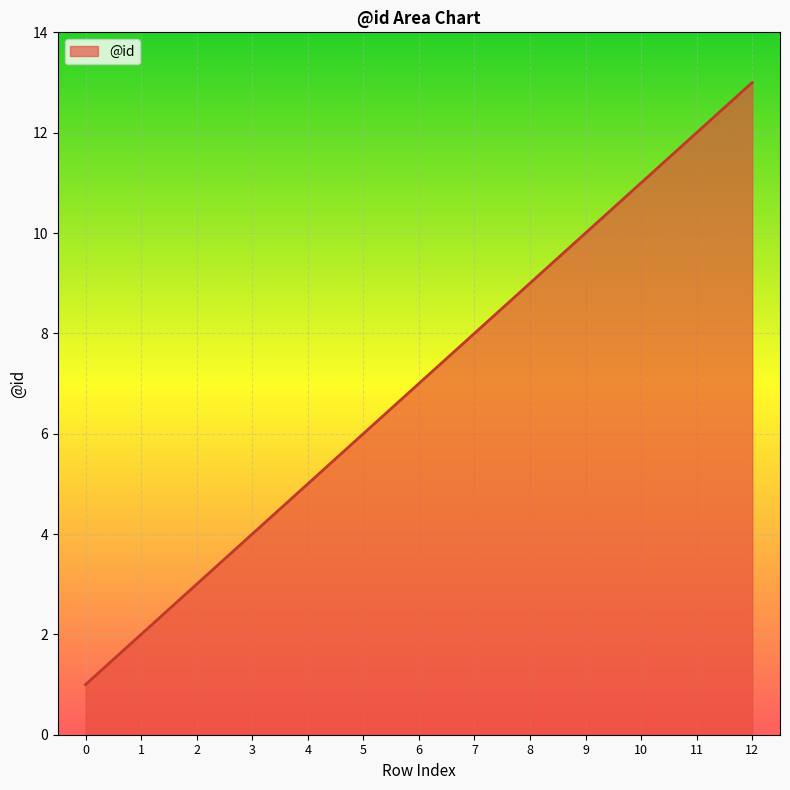

What is the ratio of the value at 1 to the value at 8?

0.2